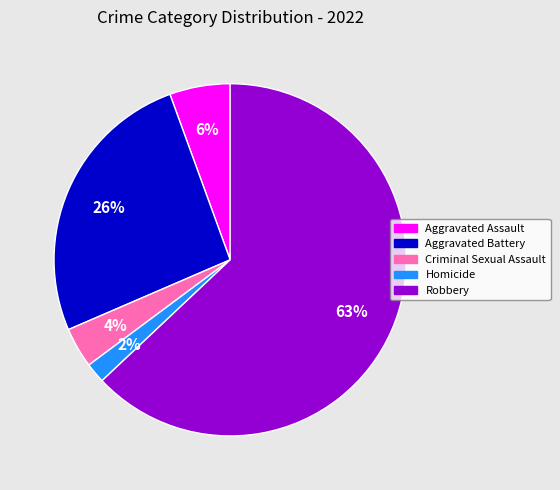

Is there a majority slice in this chart?

Yes